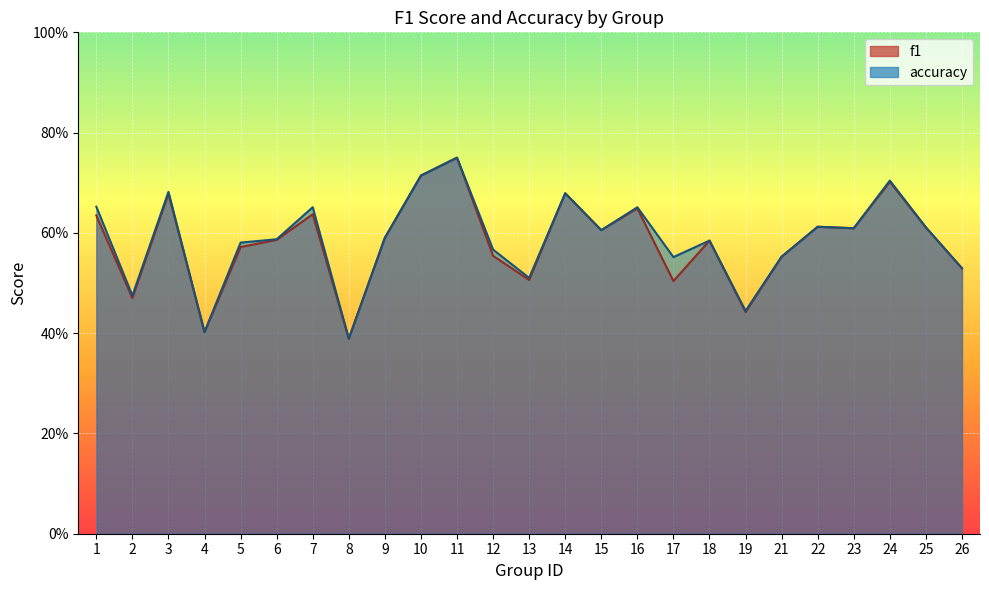

Rank the series by their maximum value, from lowest to highest.

f1, accuracy